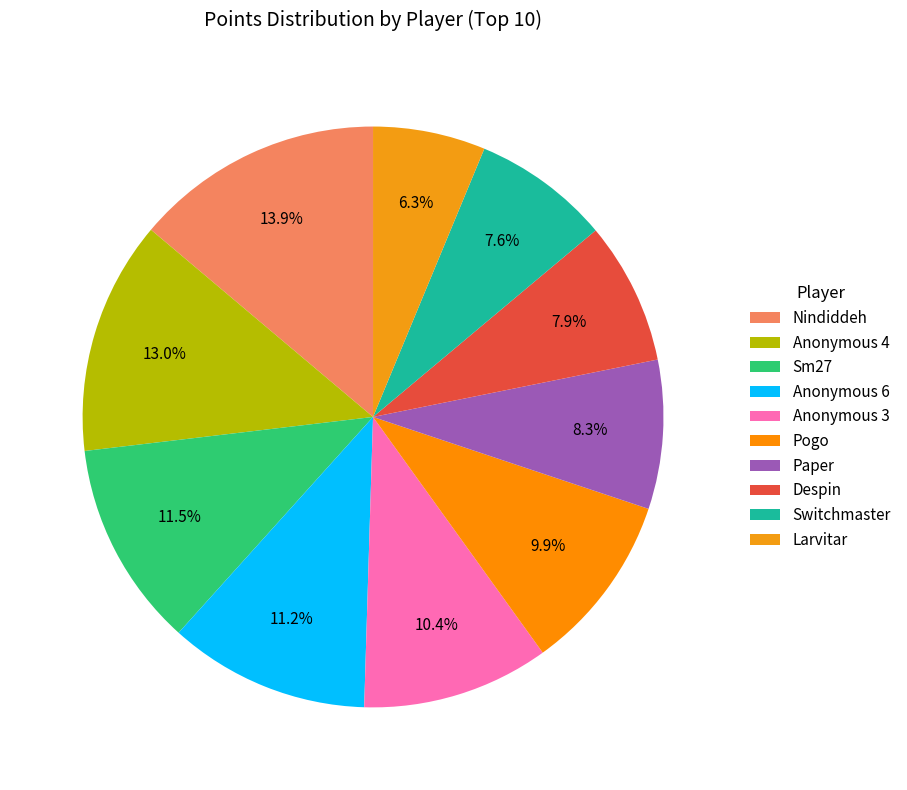

Which has a higher value, Pogo or Paper?

Pogo